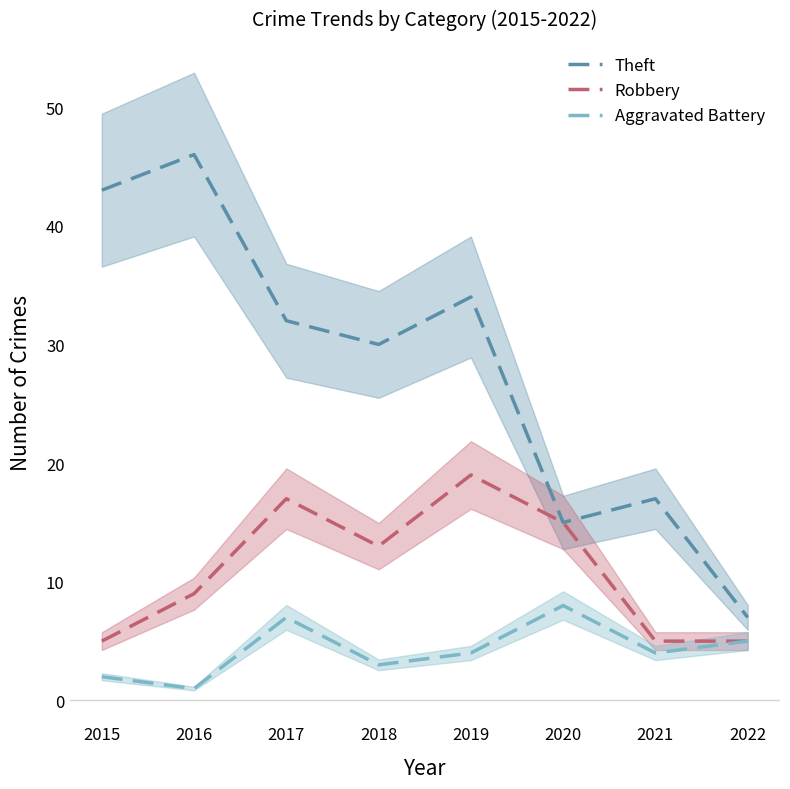

Reading right to left, transcribe all the data shown in this chart.

Theft: 2022=7	2021=17	2020=15	2019=34	2018=30	2017=32	2016=46	2015=43
Robbery: 2022=5	2021=5	2020=15	2019=19	2018=13	2017=17	2016=9	2015=5
Aggravated Battery: 2022=5	2021=4	2020=8	2019=4	2018=3	2017=7	2016=1	2015=2